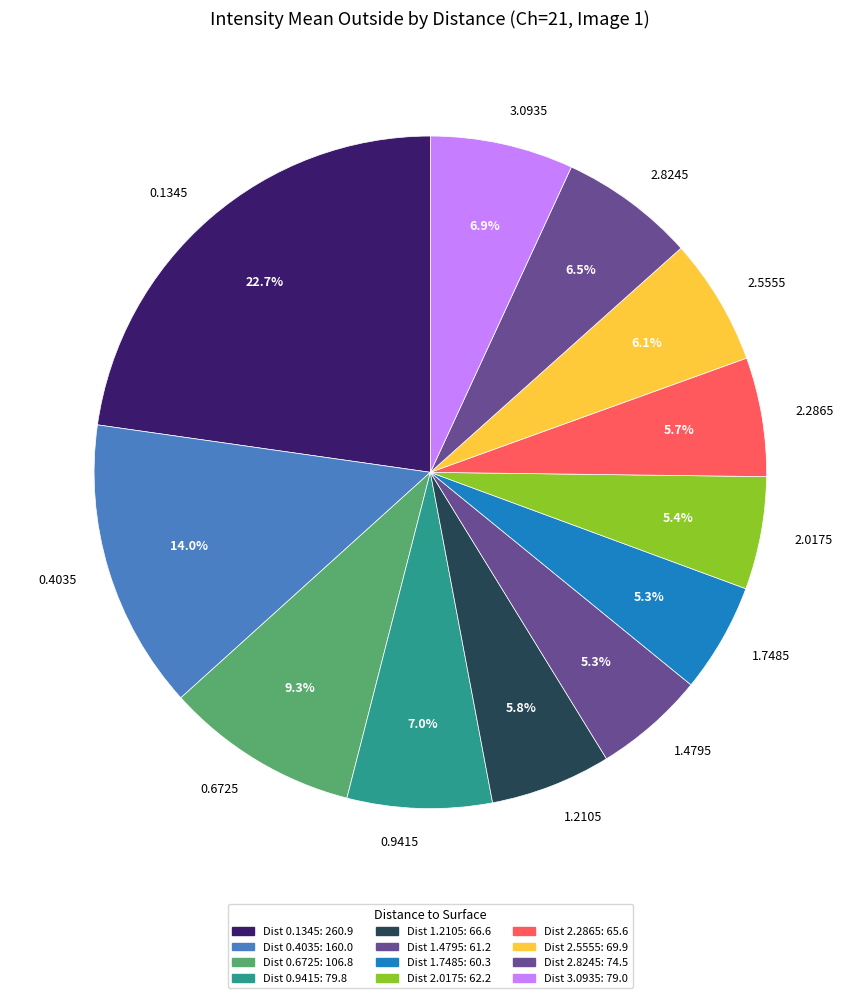

Which category has the biggest portion of the pie?

0.1345